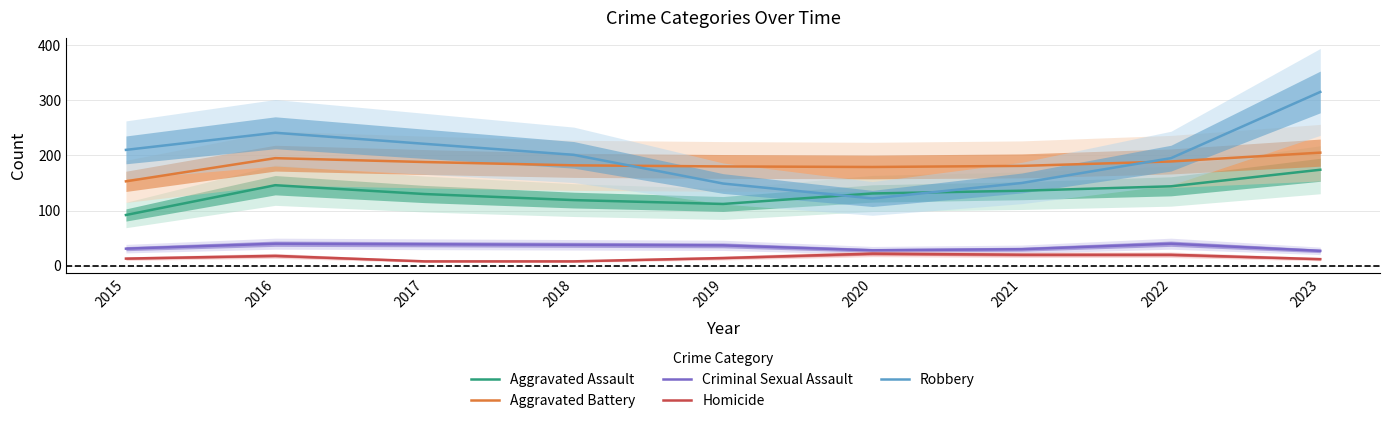

True or false: Criminal Sexual Assault and Aggravated Battery cross at least once.

False